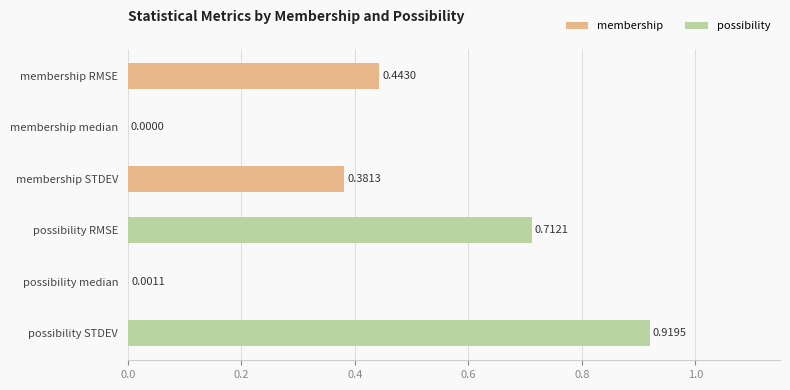

Which category has the highest value across all series?

possibility STDEV